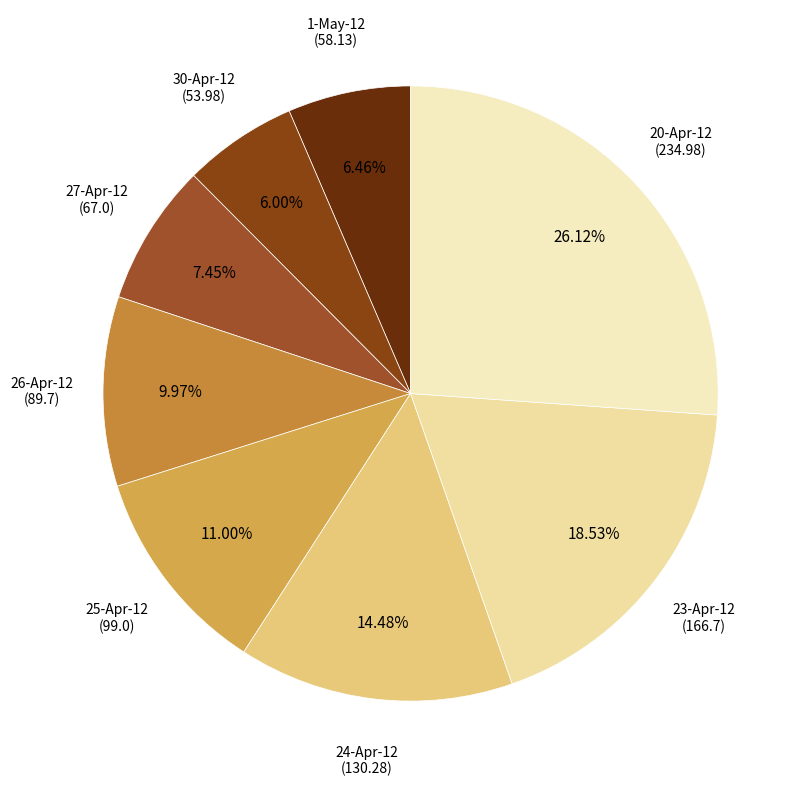

To the nearest percent, what is the average slice percentage?

12%